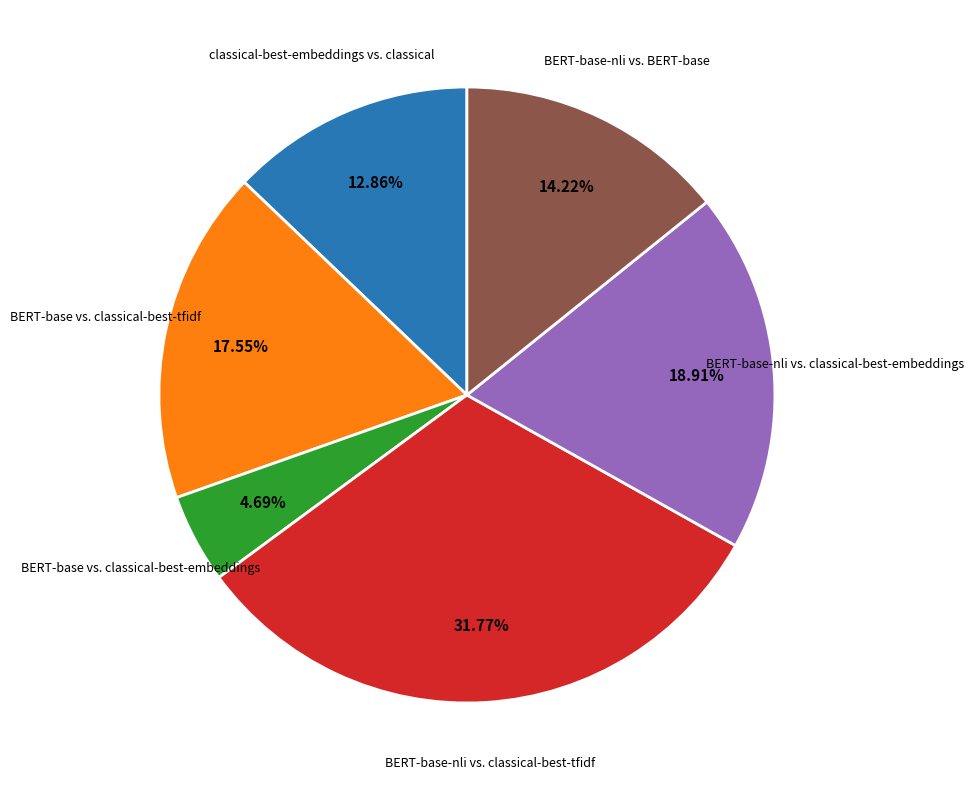

Do BERT-base-nli vs. BERT-base and BERT-base vs. classical-best-embeddings together represent more than half of the pie?

No